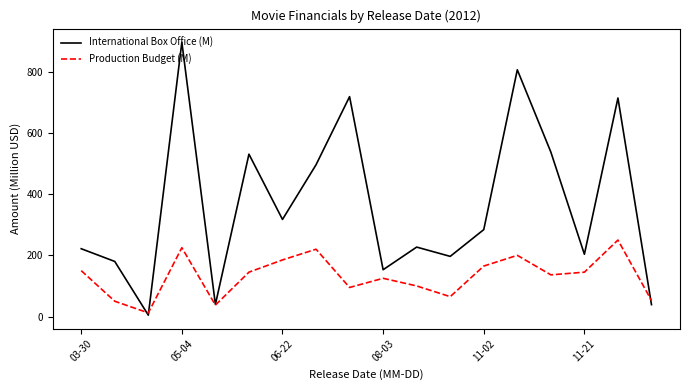

What are all the series names shown in the legend?

International Box Office (M), Production Budget (M)